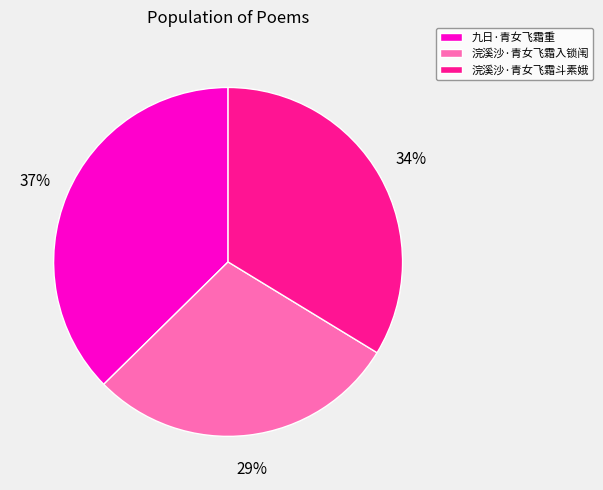

Combined, do 九日·青女飞霜重 and 浣溪沙·青女飞霜入锁闱 account for over 50%?

Yes